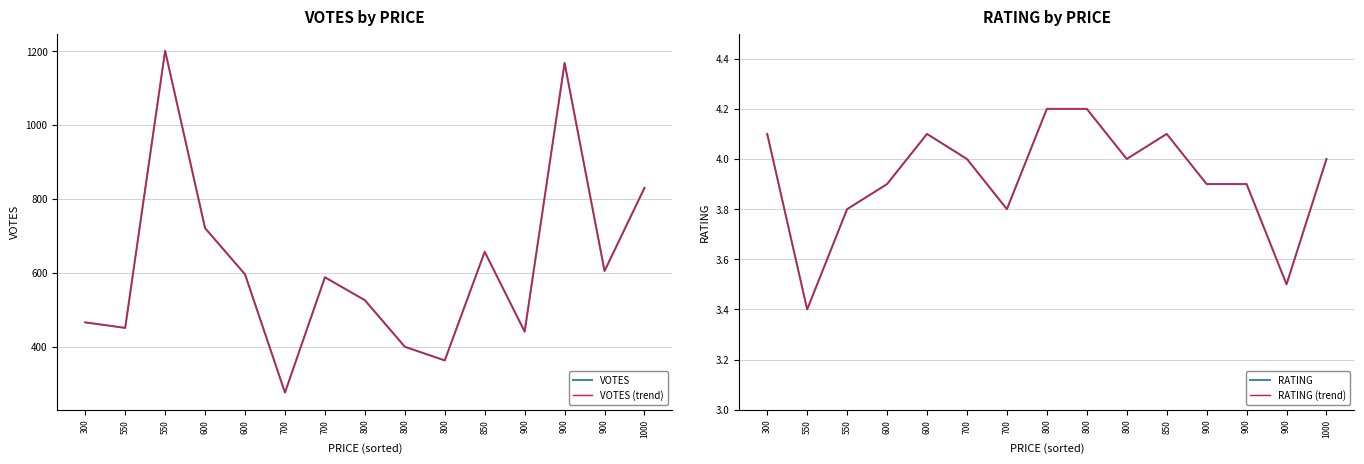

What is the sum of all RATING (trend) values?

58.9